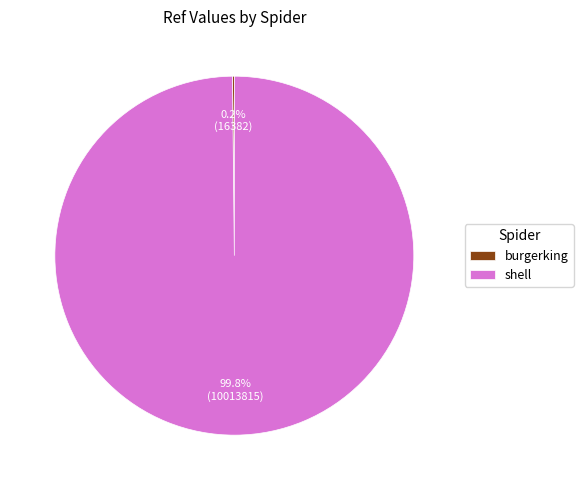

What portion of the pie excludes shell?

0.2%